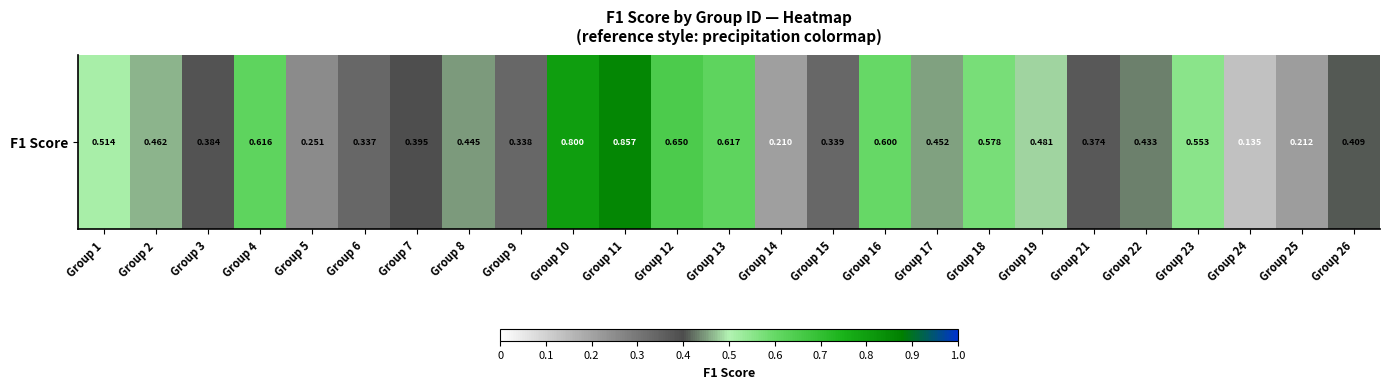

How many series are shown in this chart?

1